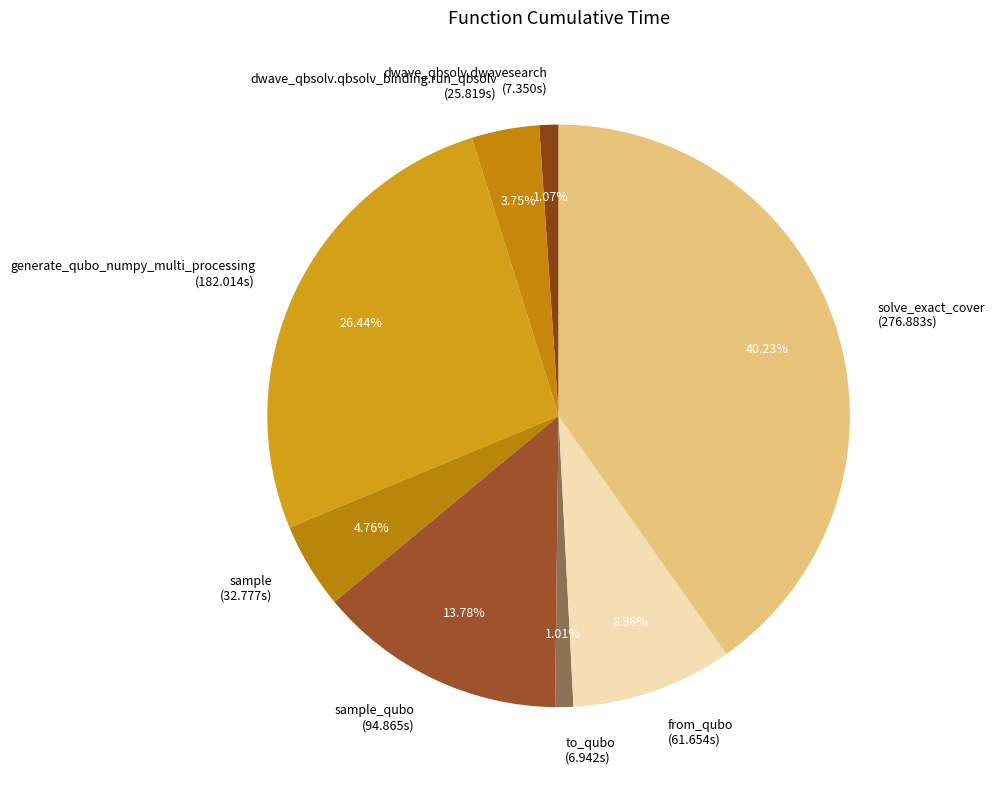

Does any single category account for the majority?

No